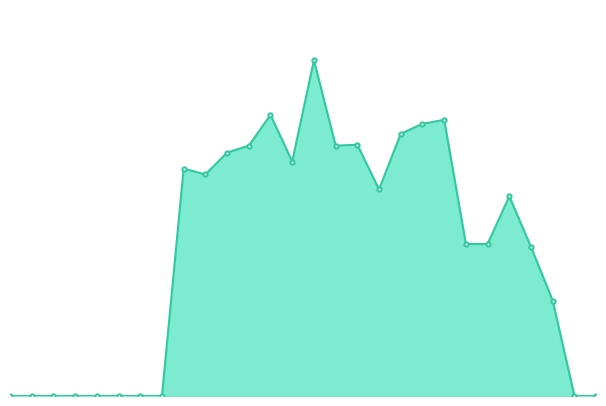

At which label is the value closest to 84?

21